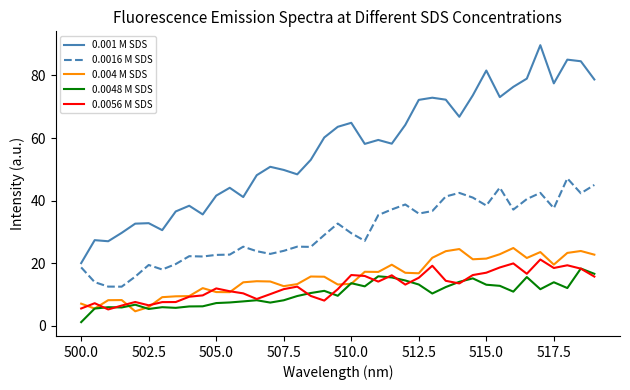

What is the average value of the 0.0016 M SDS series?

29.9